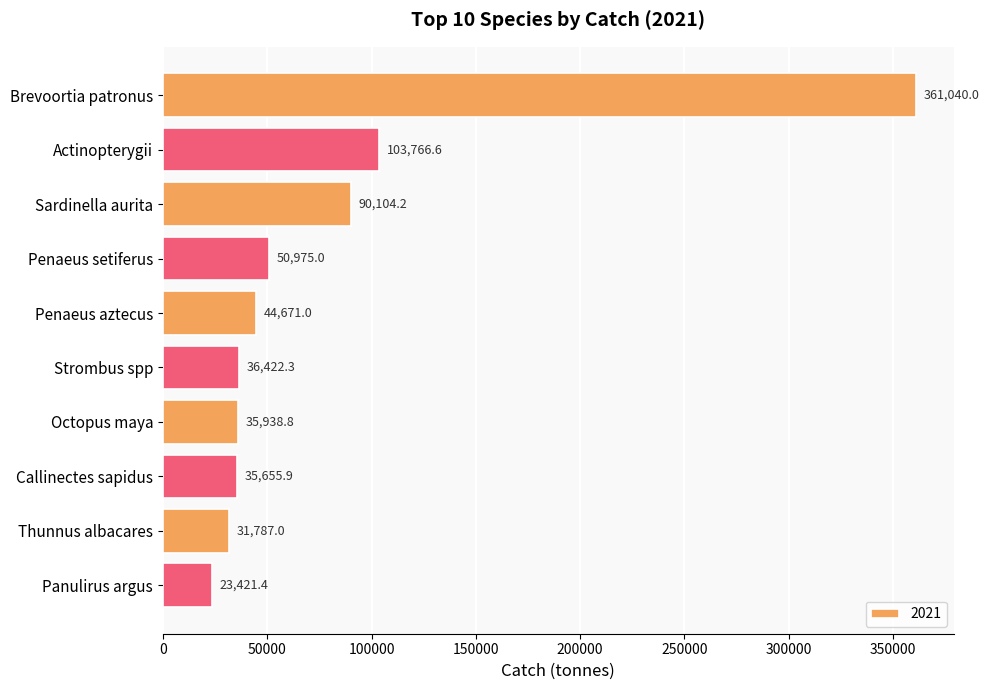

Where is the data nearest to the value 192230?

Actinopterygii